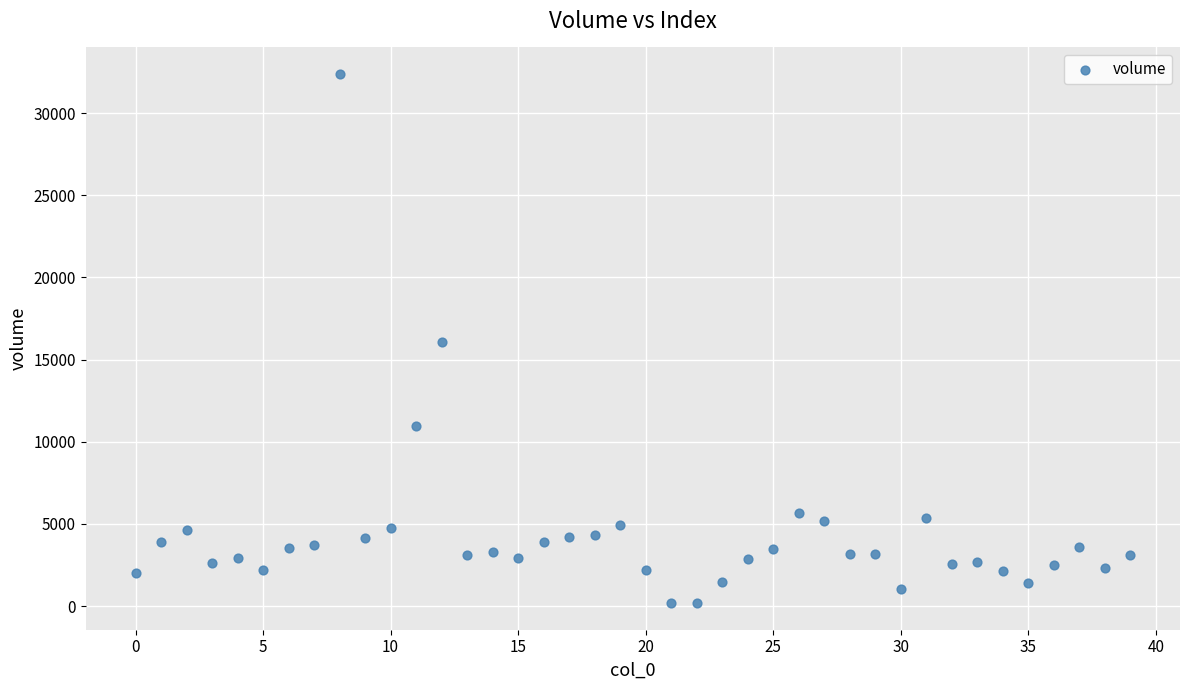

What is the range of Y values (max minus min)?

32202.3